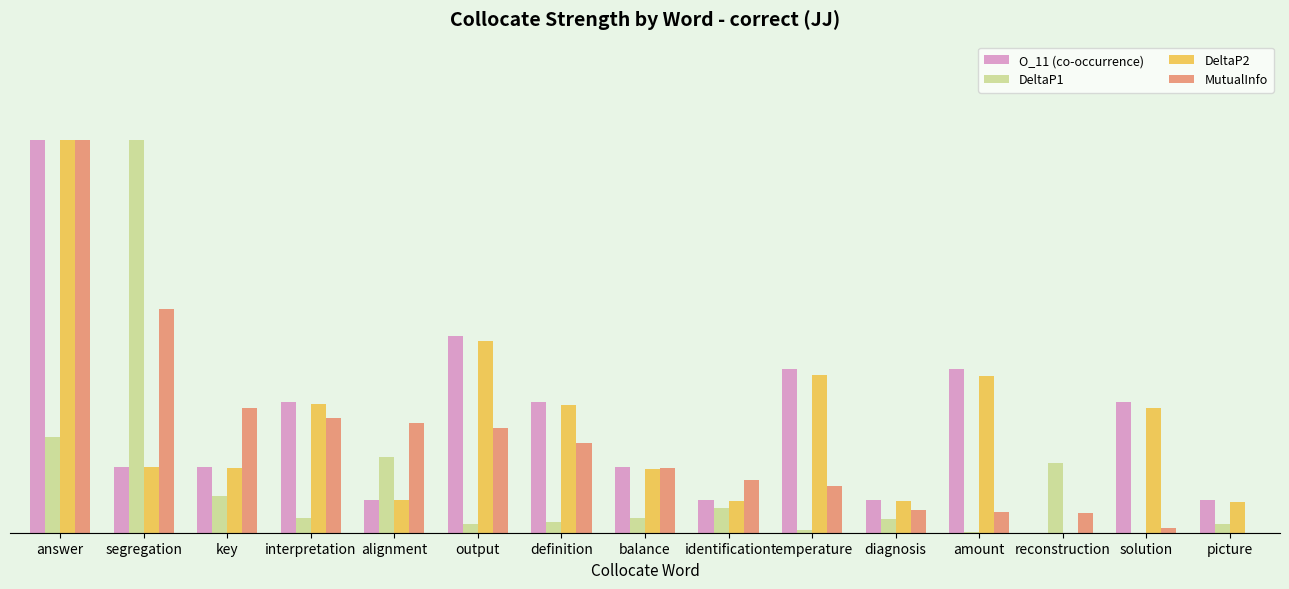

What is the difference between the maximum and minimum values in the O_11 (co-occurrence) series?

1.0